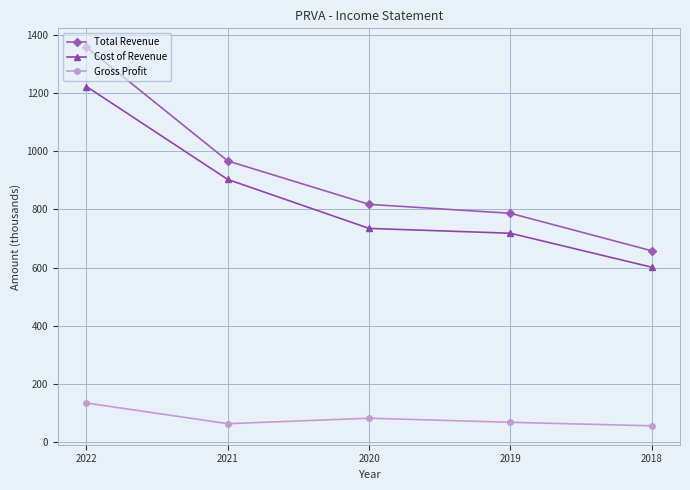

The Total Revenue series shows 786.4 at 2019. True or false?

True